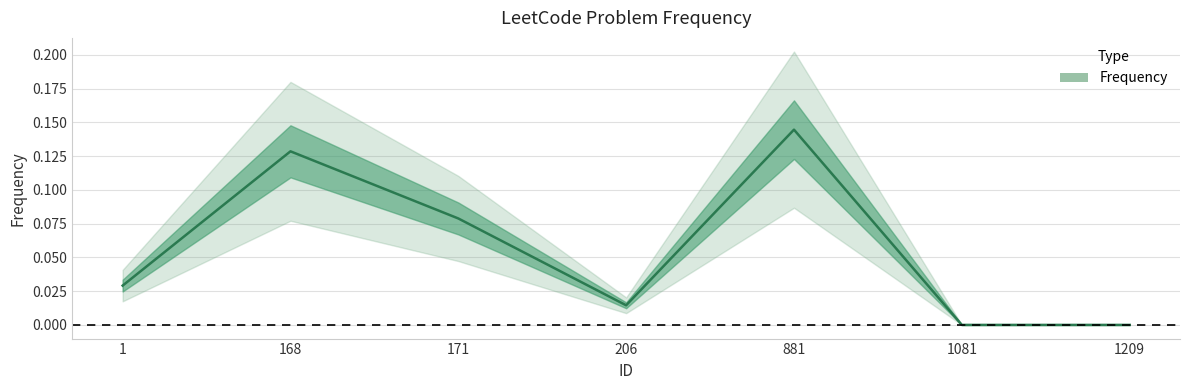

At which category does the data reach its first local valley?

206